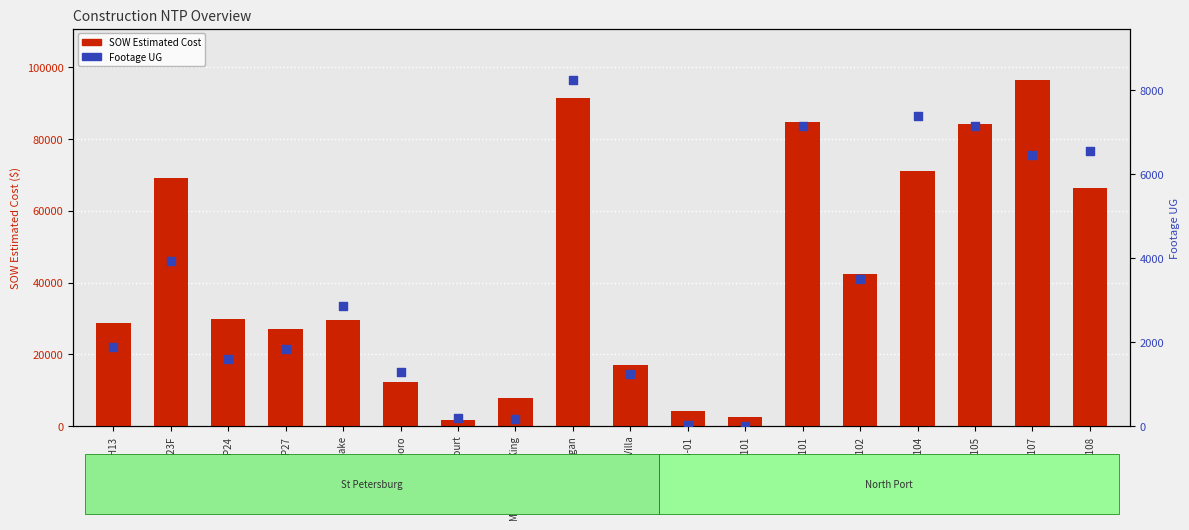

What are all the series names shown in the legend?

SOW Estimated Cost, Footage UG